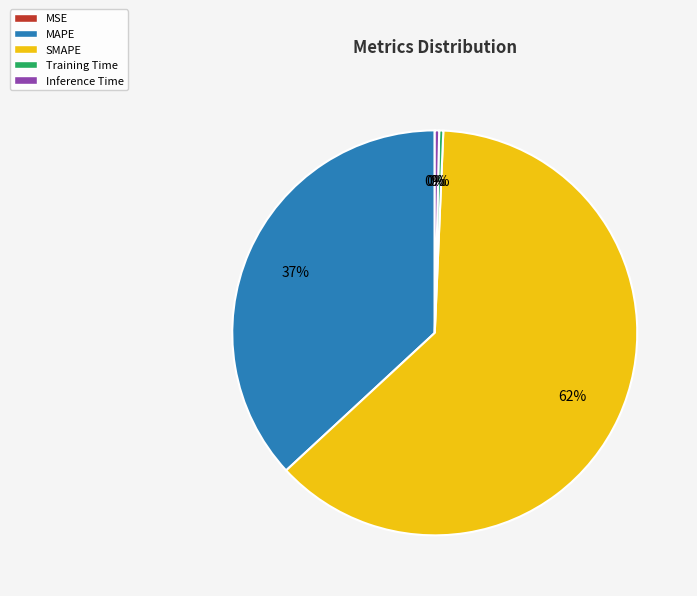

Does MAPE account for over 50% of the chart?

No